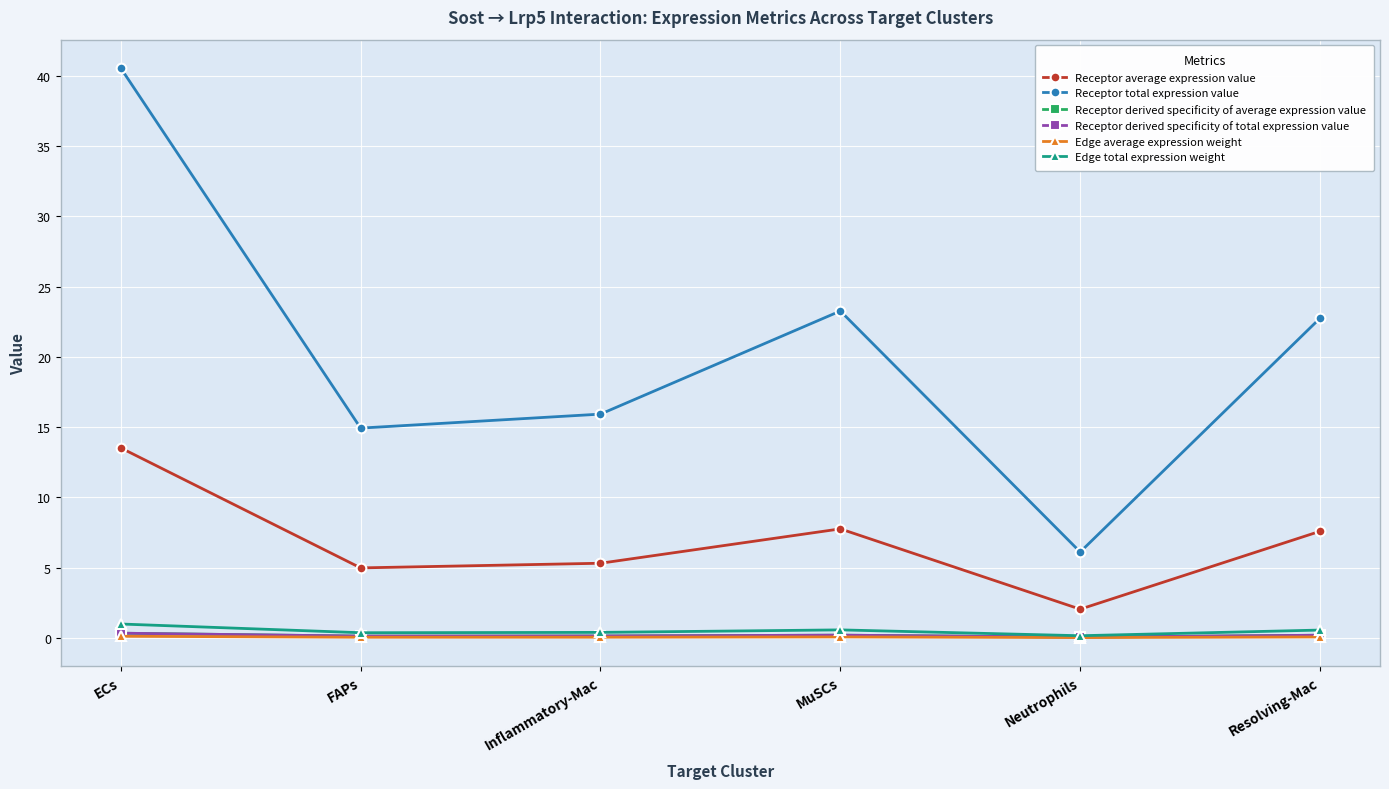

What is the sum of the Receptor average expression value values at FAPs and MuSCs?

12.7